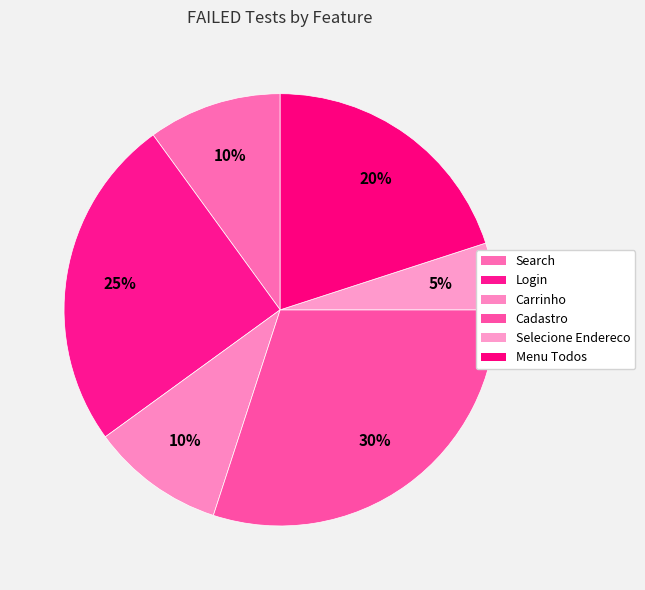

Count the number of slices in the pie.

6